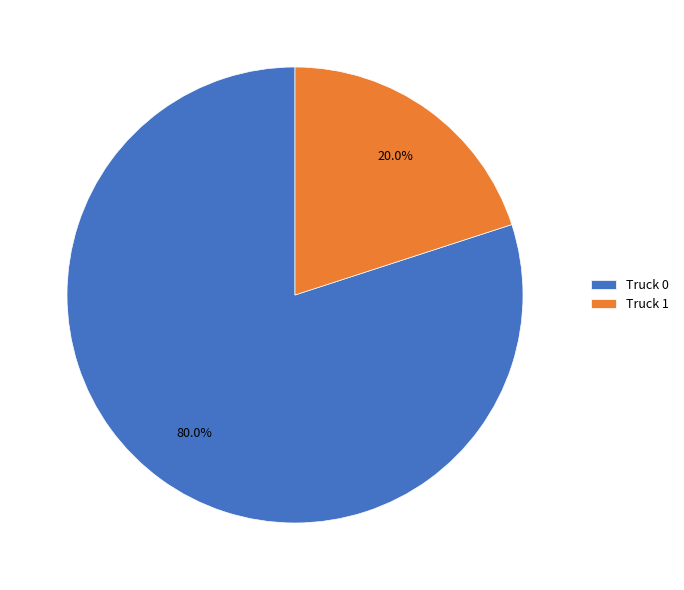

How many slices are in this pie chart?

2